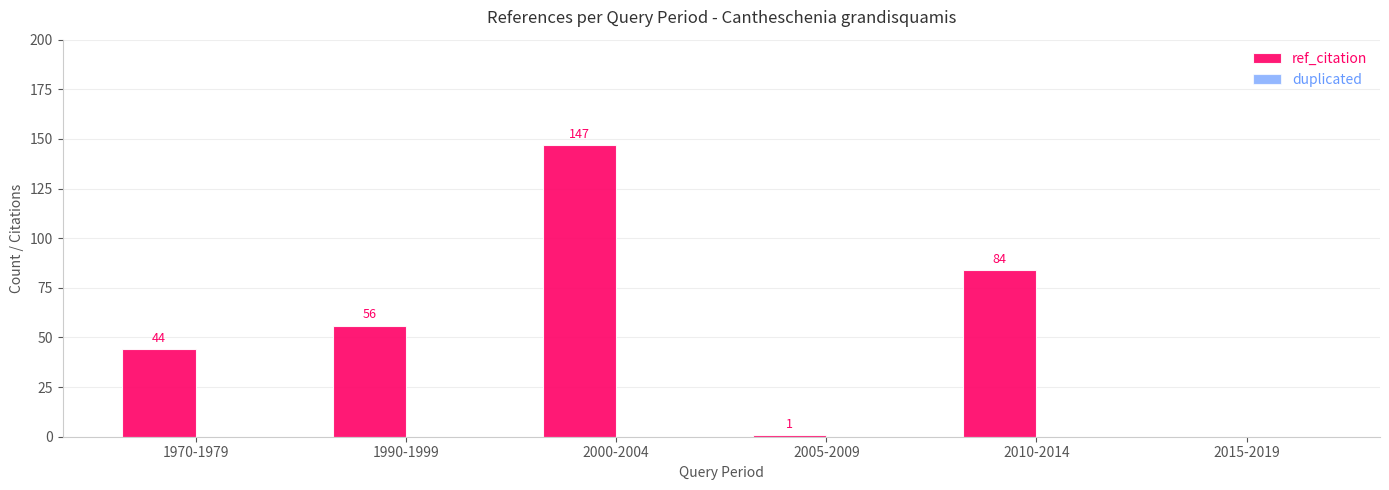

Reading left to right, list all the values displayed in this chart.

1970-1979=44	1990-1999=56	2000-2004=147	2005-2009=1	2010-2014=84	2015-2019=0